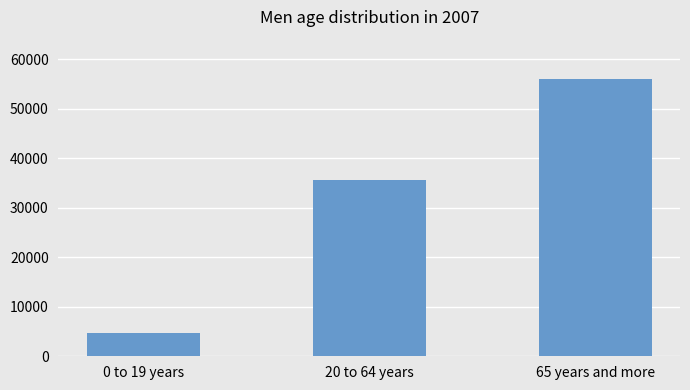

Reading left to right, what are all the values shown in this chart?

4641	35531	56136